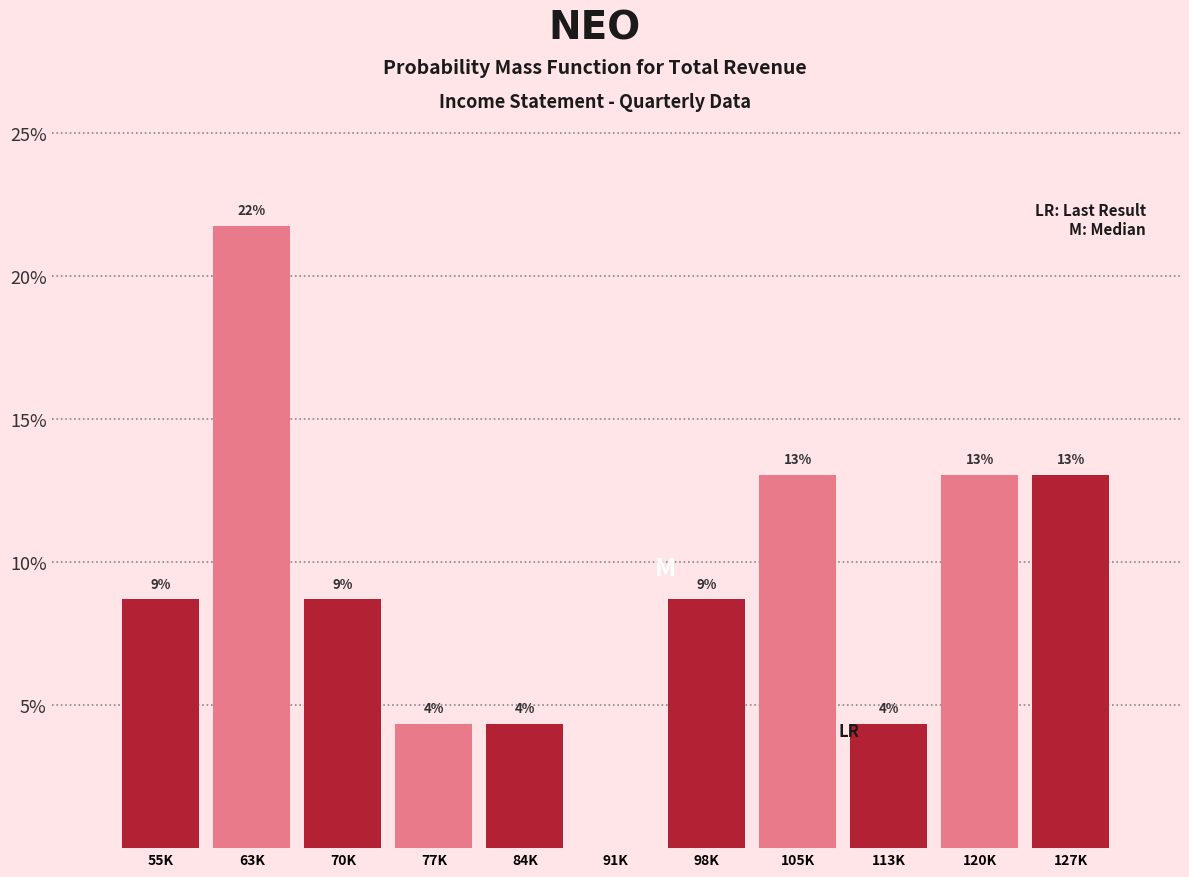

Are the bars horizontal?

No